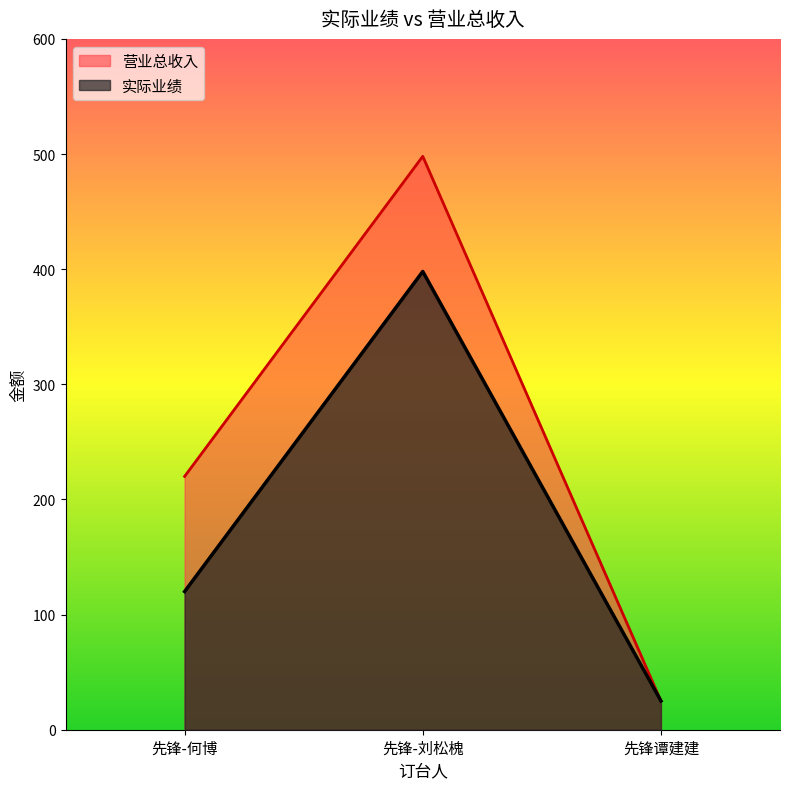

Which has a higher value, 先锋谭建建 or 先锋-何博?

先锋-何博